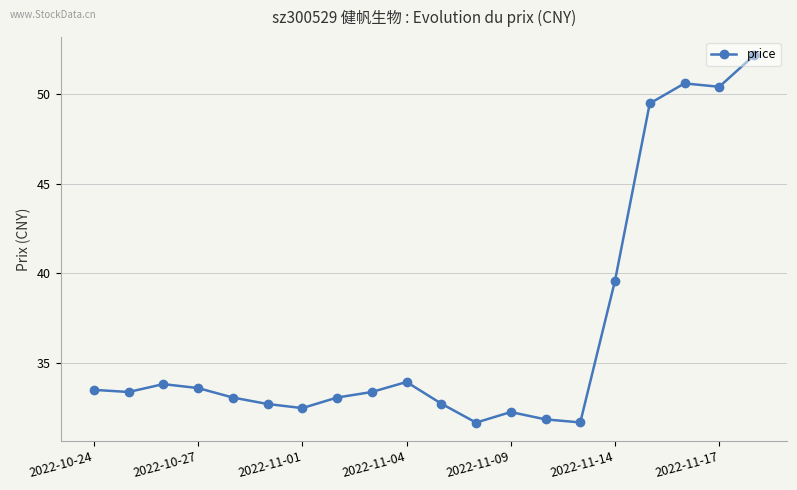

Reading left to right, list all the values displayed in this chart.

33.5	33.4	33.8	33.6	33.1	32.7	32.5	33.1	33.4	33.9	32.7	31.7	32.3	31.9	31.7	39.6	49.5	50.6	50.4	52.2